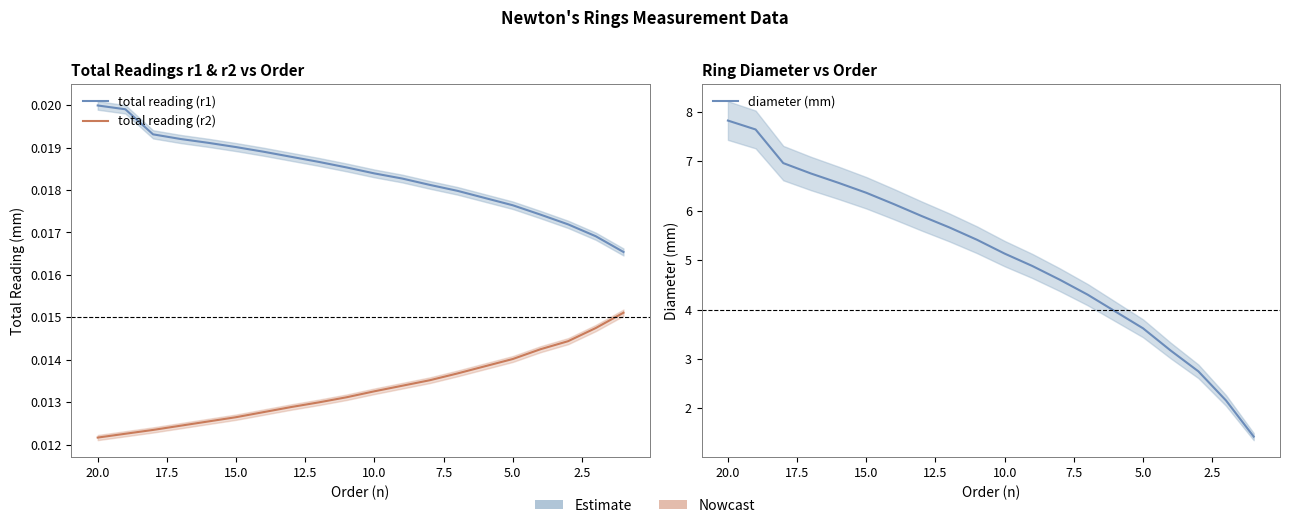

What is the sum of all total reading (r2) values?

0.3